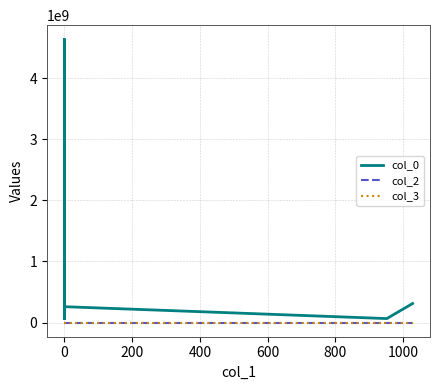

What is the sum of the col_3 values at 200 and 1000?

3518